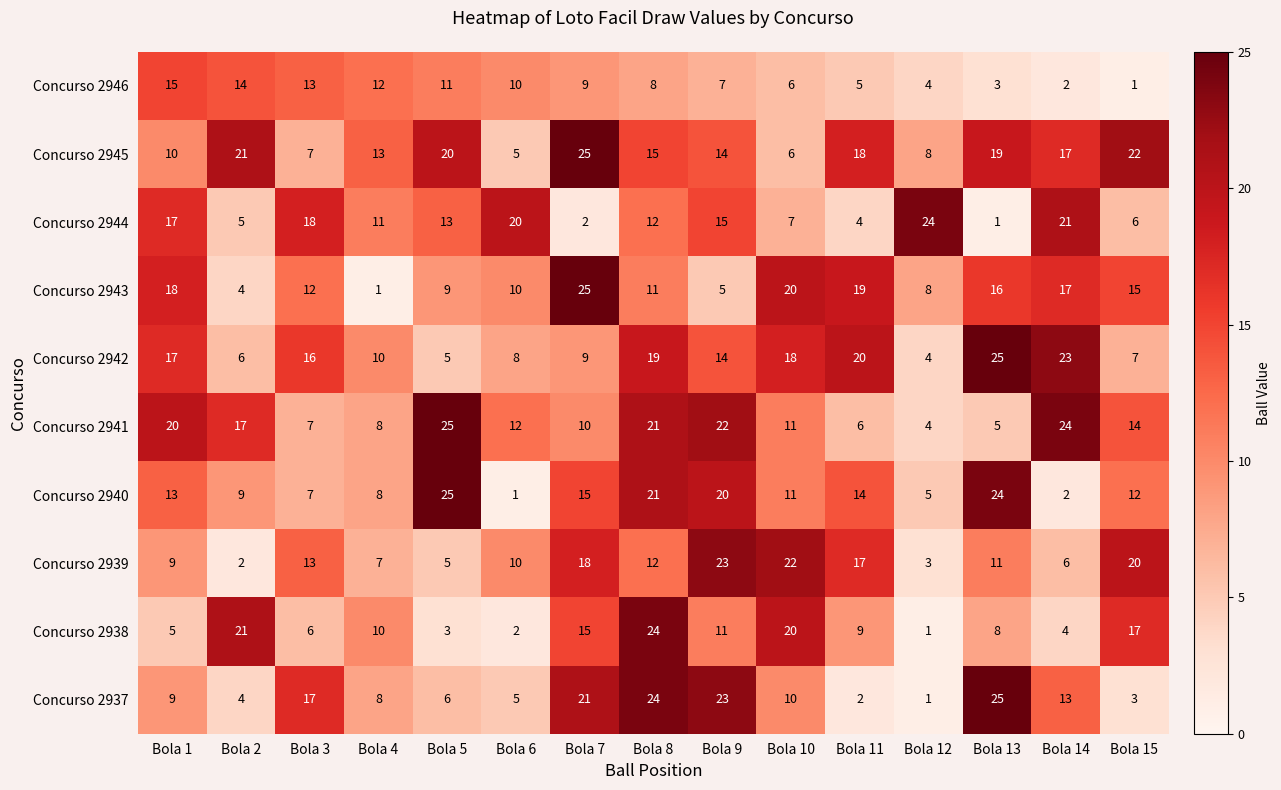

Count the number of categories in the chart.

15